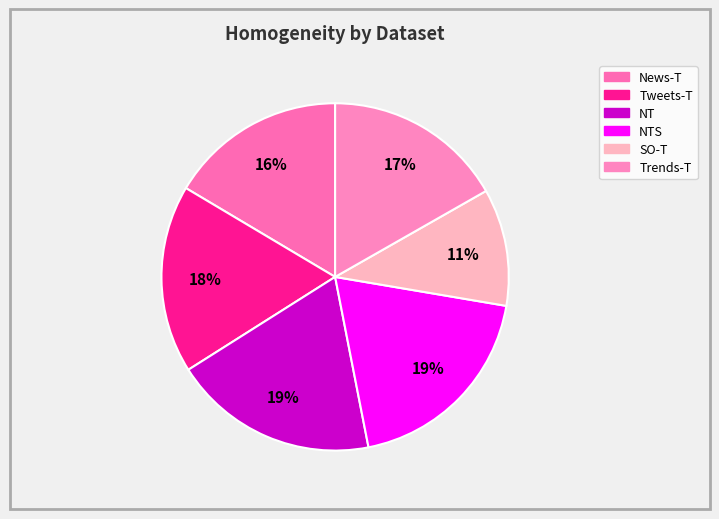

Is there a majority slice in this chart?

No